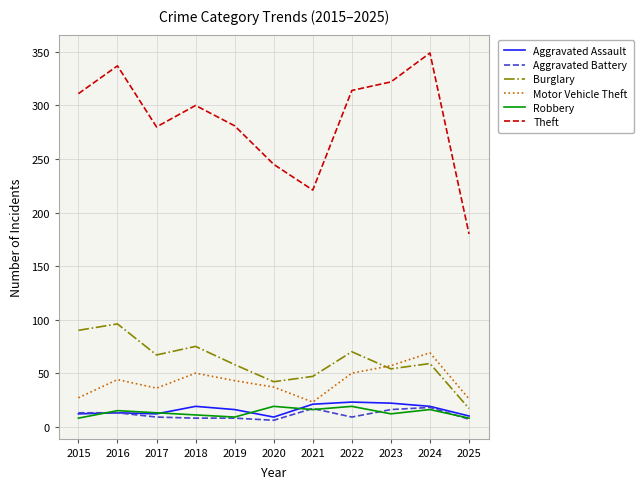

Read the Motor Vehicle Theft value at 2021, to the nearest 10.

20